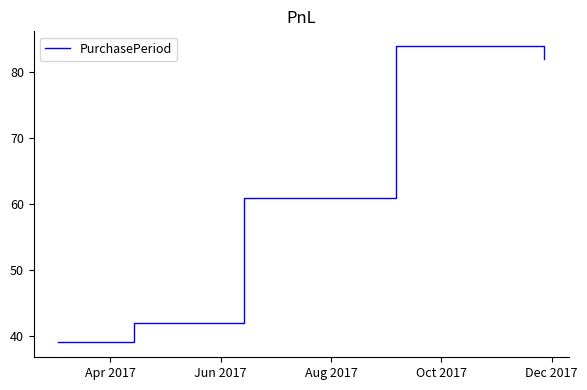

What is the sum of all values?

308